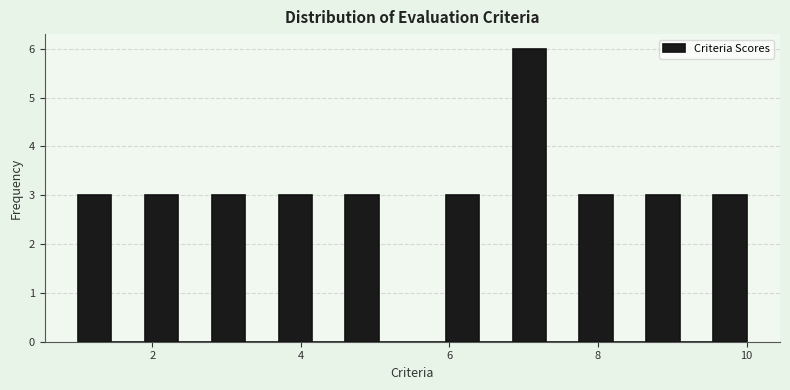

Read against the x-axis, roughly where is the centre of the tallest bar?

7.0